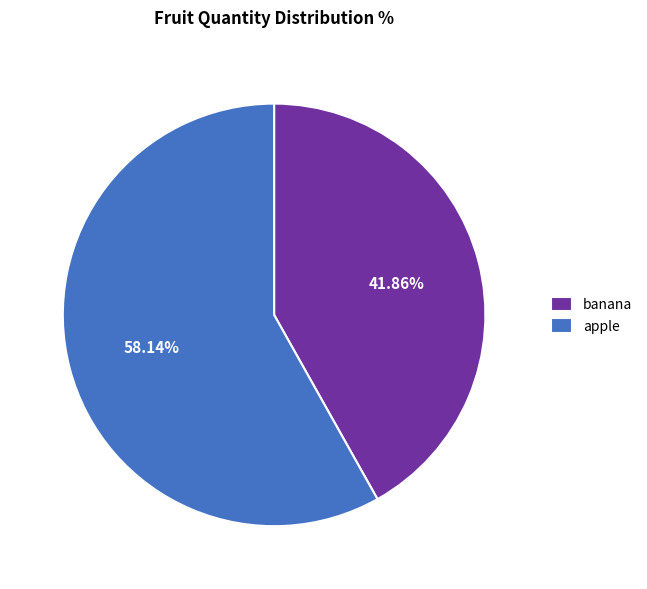

How many segments does this pie chart have?

2